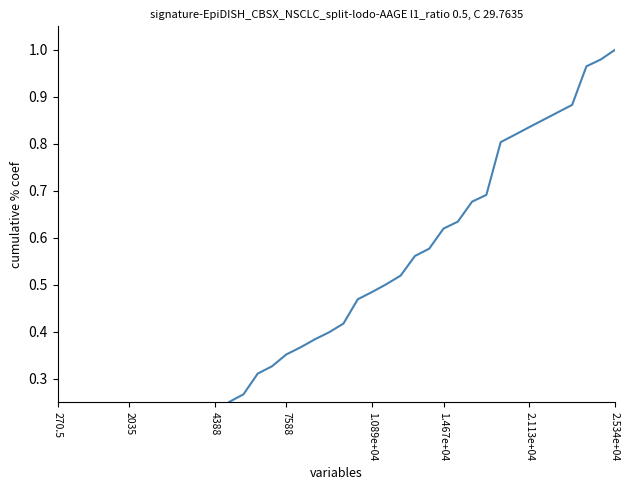

Reading right to left, what are all the values shown in this chart?

1.0	1.0	1.0	0.9	0.9	0.9	0.8	0.8	0.8	0.7	0.7	0.6	0.6	0.6	0.6	0.5	0.5	0.5	0.5	0.4	0.4	0.4	0.4	0.4	0.3	0.3	0.3	0.3	0.2	0.2	0.2	0.2	0.1	0.1	0.1	0.1	0.1	0.0	0.0	0.0